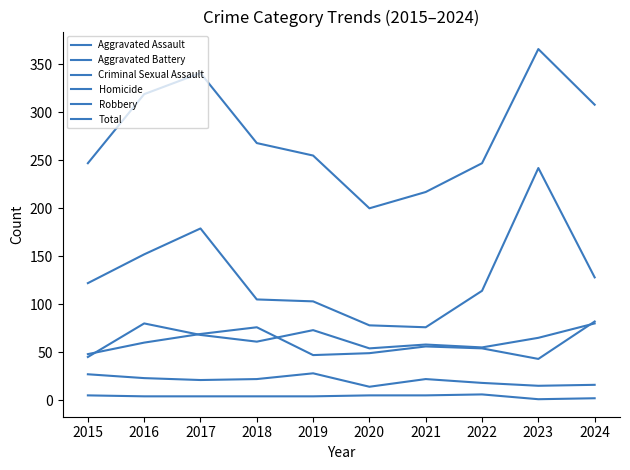

Does the chart display data point markers on the line(s)?

No